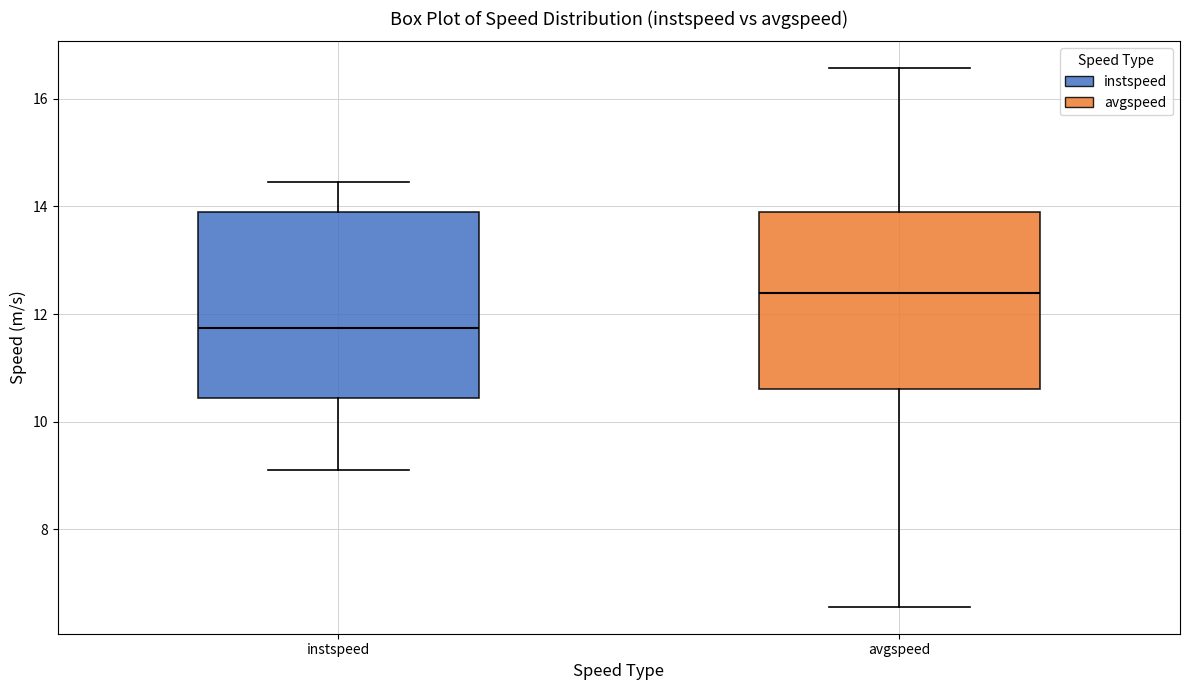

Reading left to right, transcribe this box plot: for each box, give where its median line is, the range the box spans, and where its two whiskers end, as read against the y-axis. The values are not printed on the chart, so give them approximately, as read against the axis.

instspeed: median 11.8, box 10.4 to 13.8, whiskers 9.2 to 14.4
avgspeed: median 12.4, box 10.6 to 13.8, whiskers 6.6 to 16.6